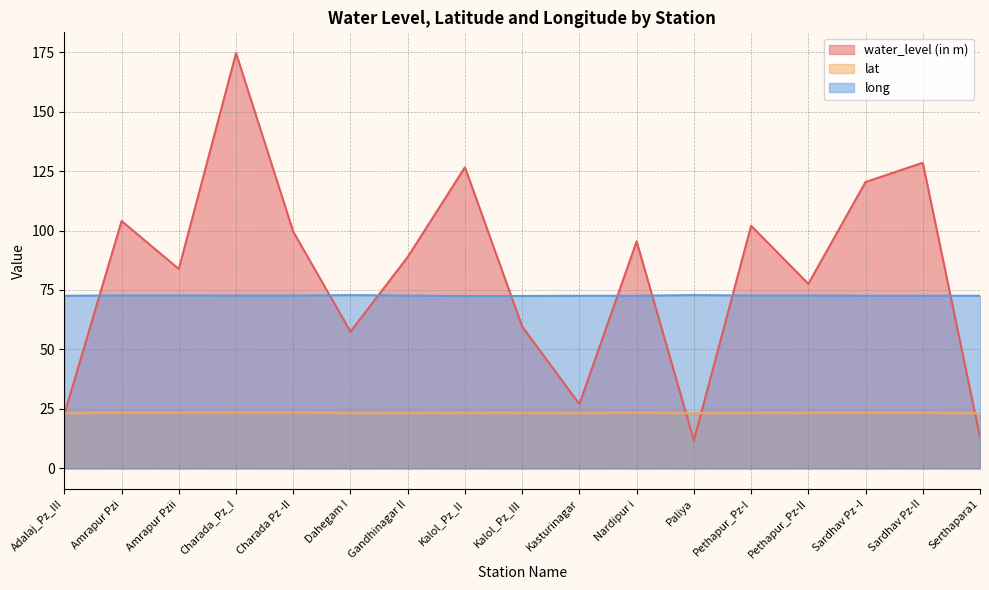

What is the difference between the lat values at Amrapur Pzii and Kasturinagar?

0.2